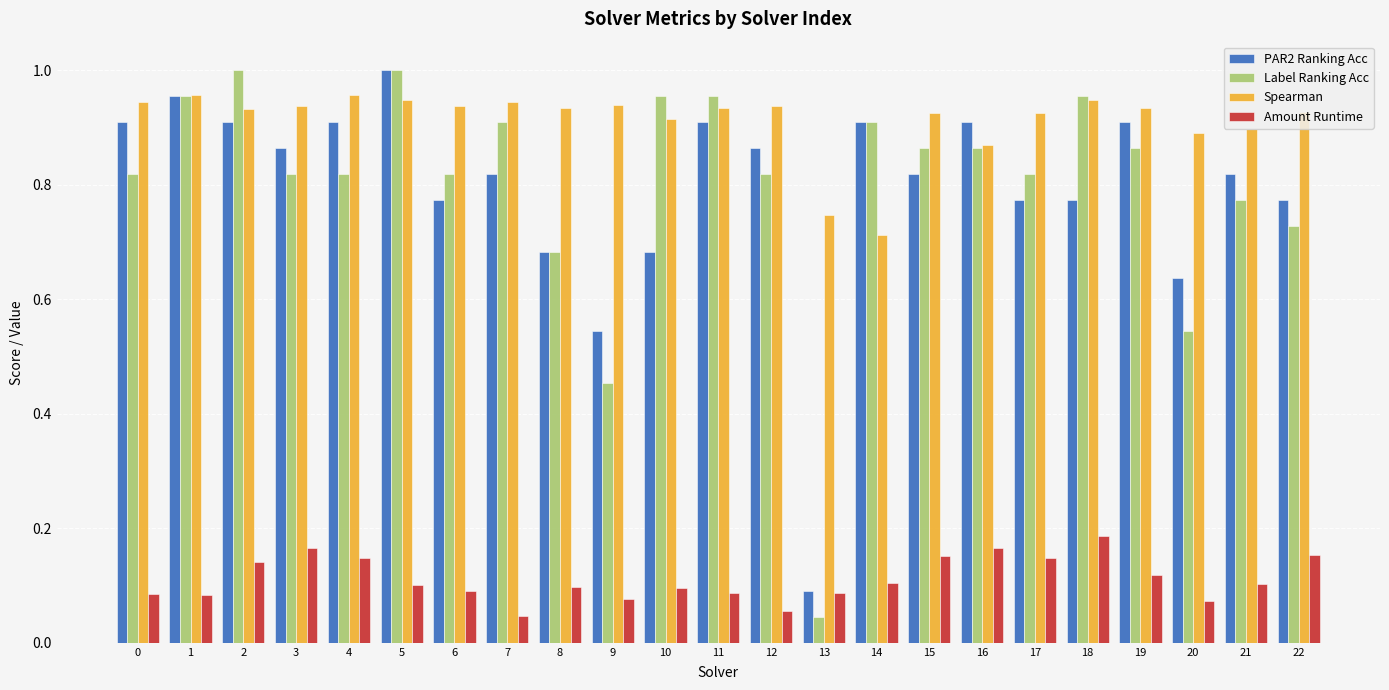

True or false: Amount Runtime has a value of 0.1 at 5.

True